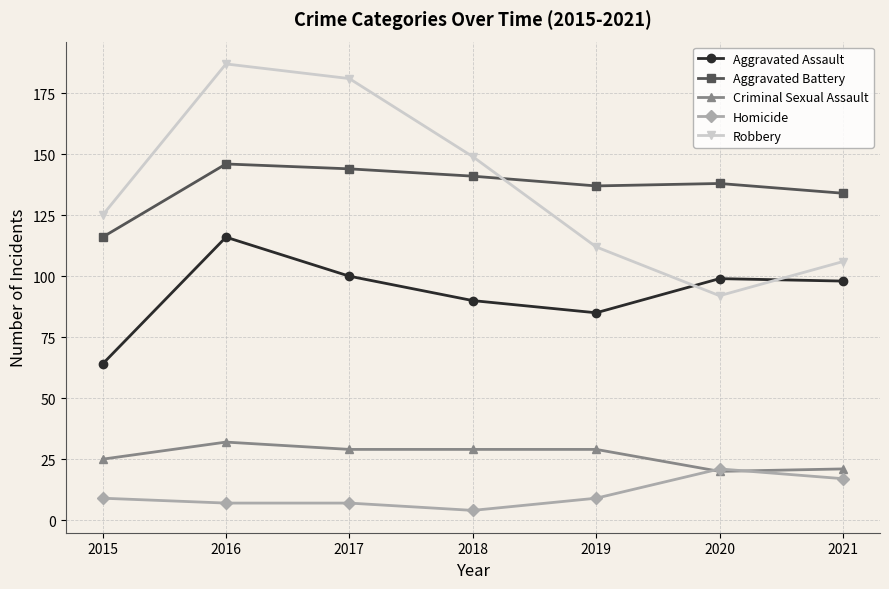

How many interior local valleys does the Robbery series have?

1